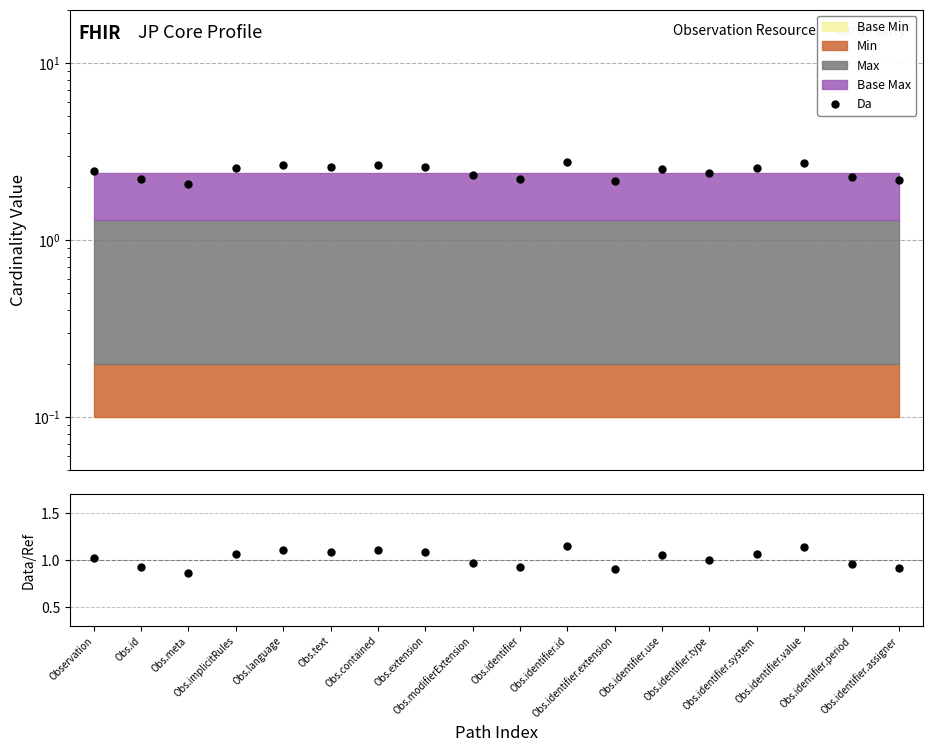

The value of Da at Obs.language is 2.6. True or false?

True